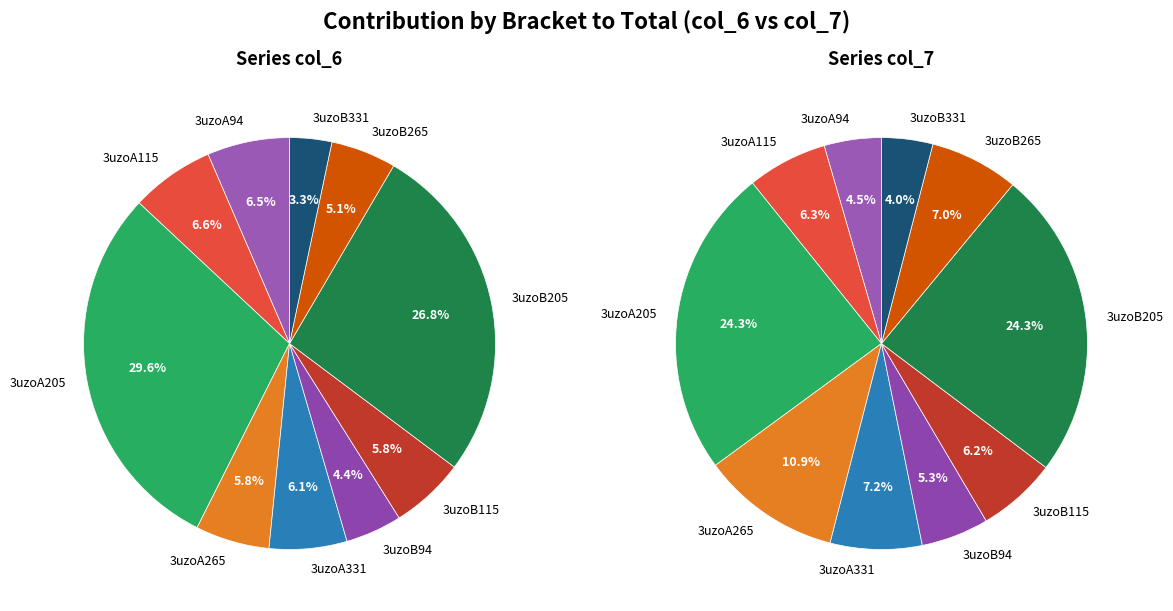

Is there any slice that represents more than half of the pie?

No